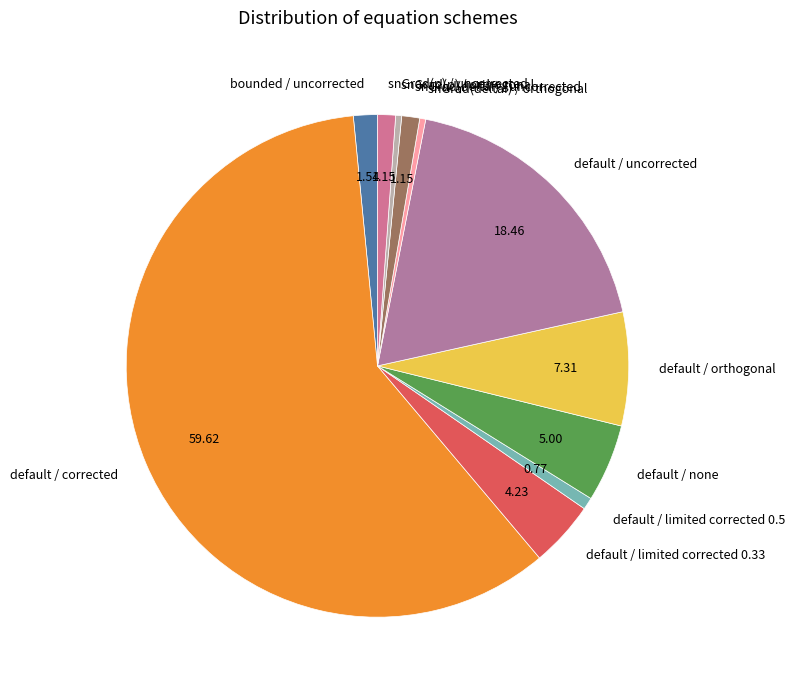

Is it true that snGrad(deltaf) / uncorrected is 1% of the pie?

True